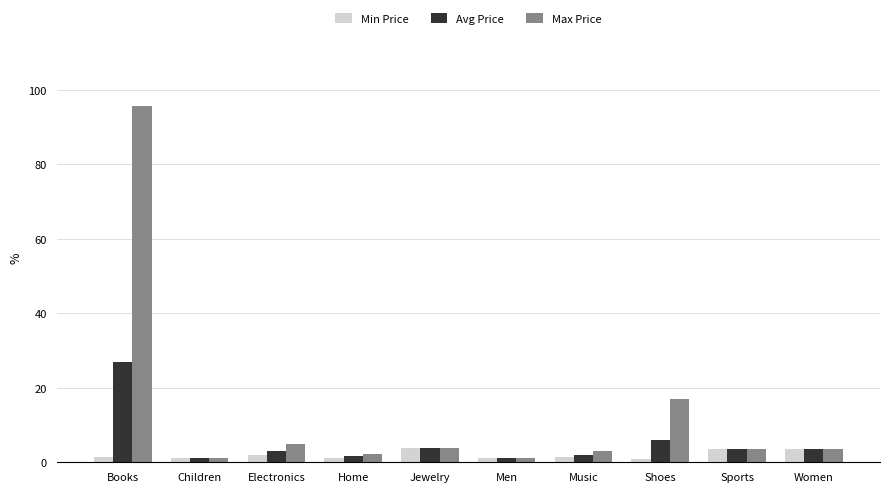

The value of Avg Price at Books is 27.0. True or false?

True